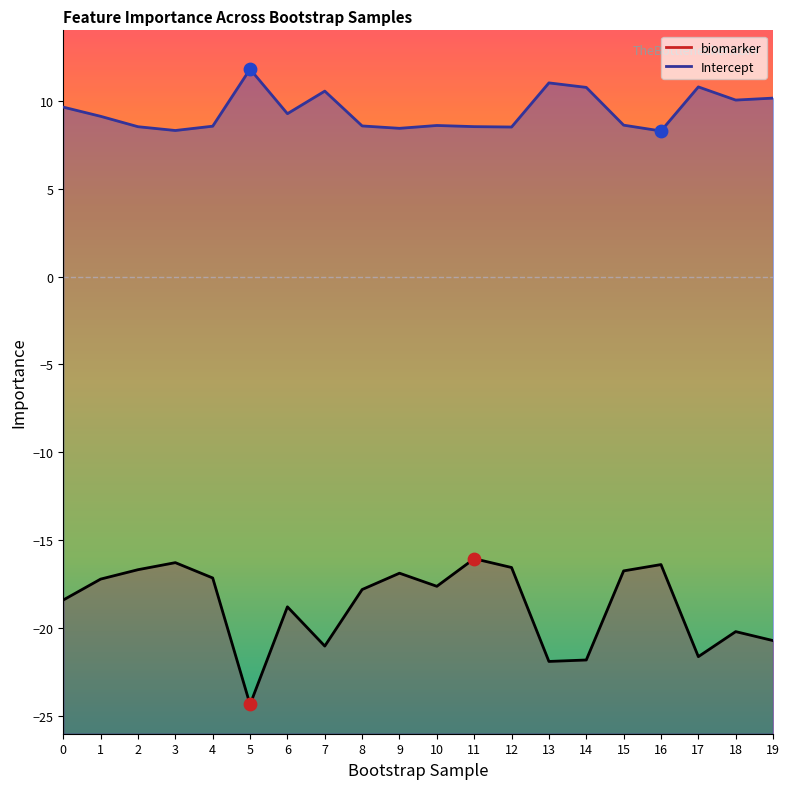

Is the value of biomarker at 9 greater than the value of Intercept at 5?

No